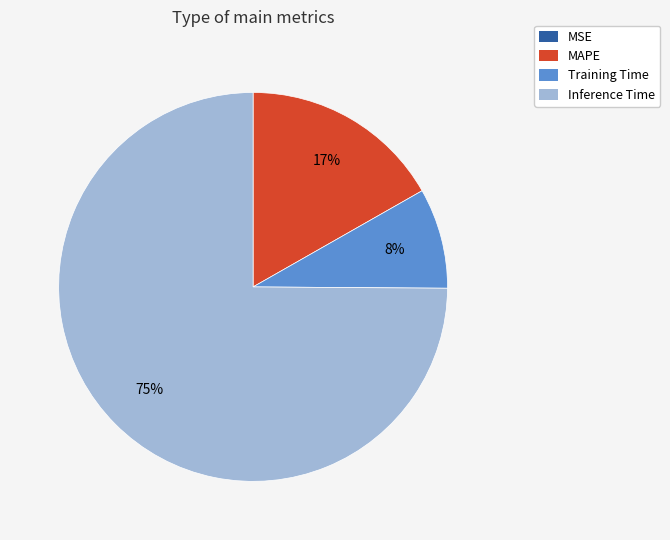

Is there any slice that represents more than half of the pie?

Yes